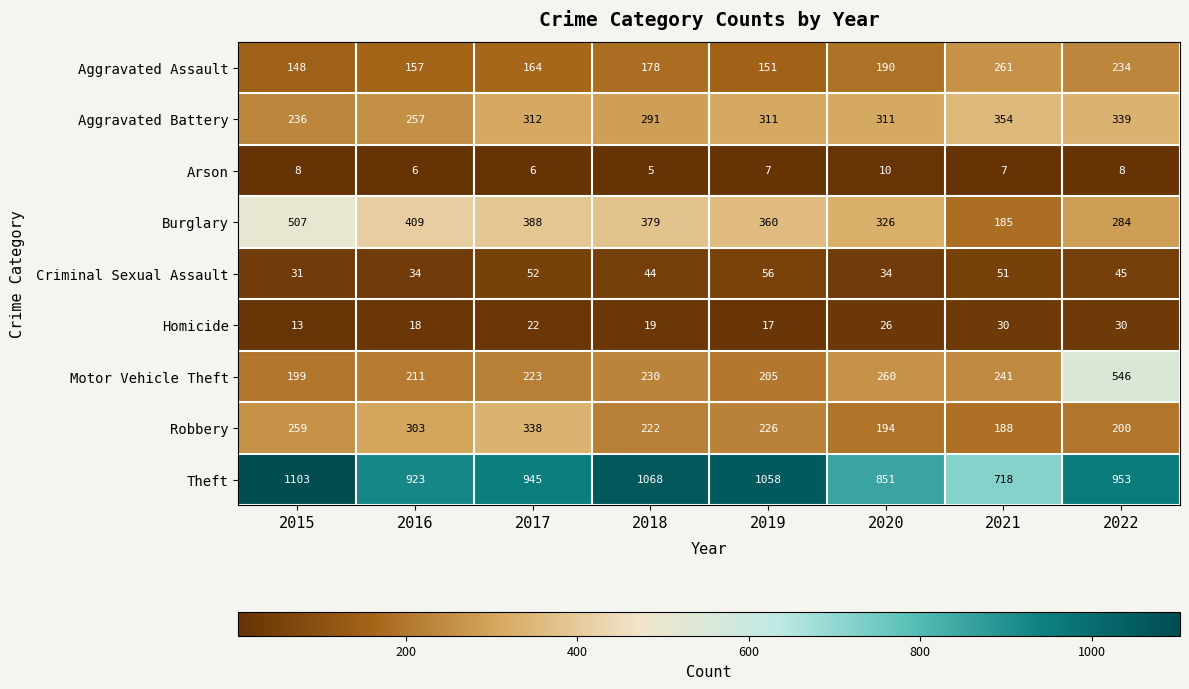

Count the number of categories in the chart.

8